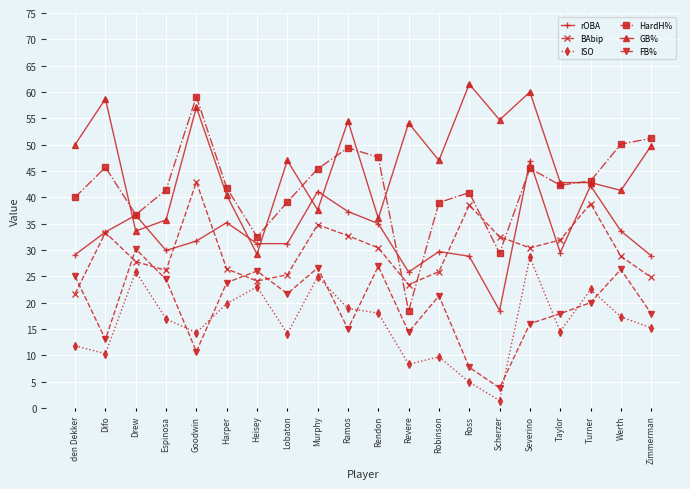

True or false: rOBA has more than 2 interior local peaks.

True